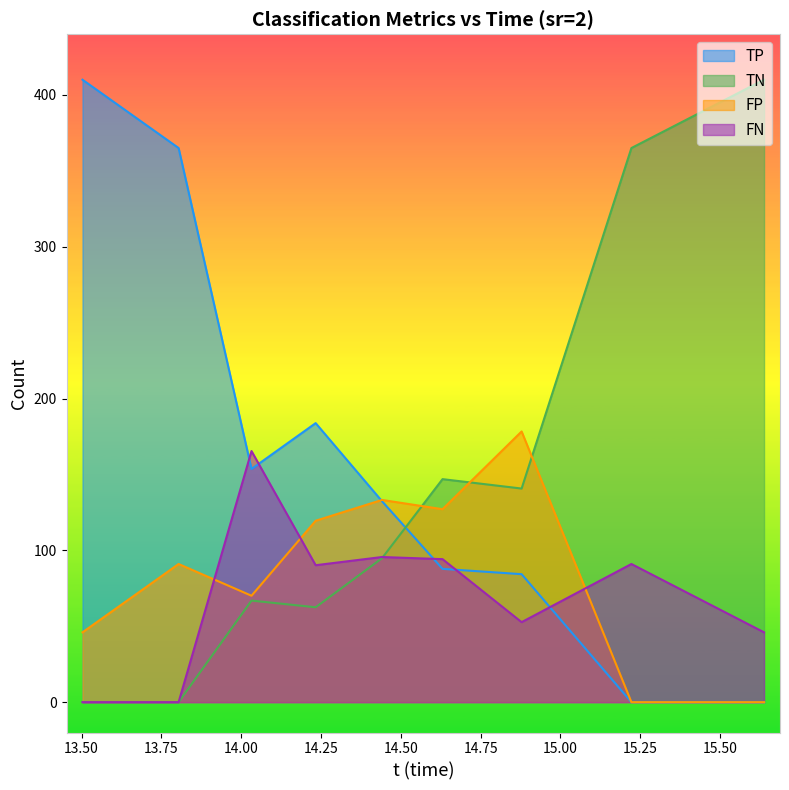

Reading left to right, what are all the values shown in this chart?

TP: 410.0	365.0	153.6	183.8	132.4	87.8	84.3	0.0	0.0
FP: 46.0	91.0	70.1	119.5	133.2	127.1	178.3	0.0	0.0
TN: 0.0	0.0	66.9	62.5	94.8	146.9	140.7	365.0	410.0
FN: 0.0	0.0	165.4	90.2	95.6	94.2	52.7	91.0	46.0